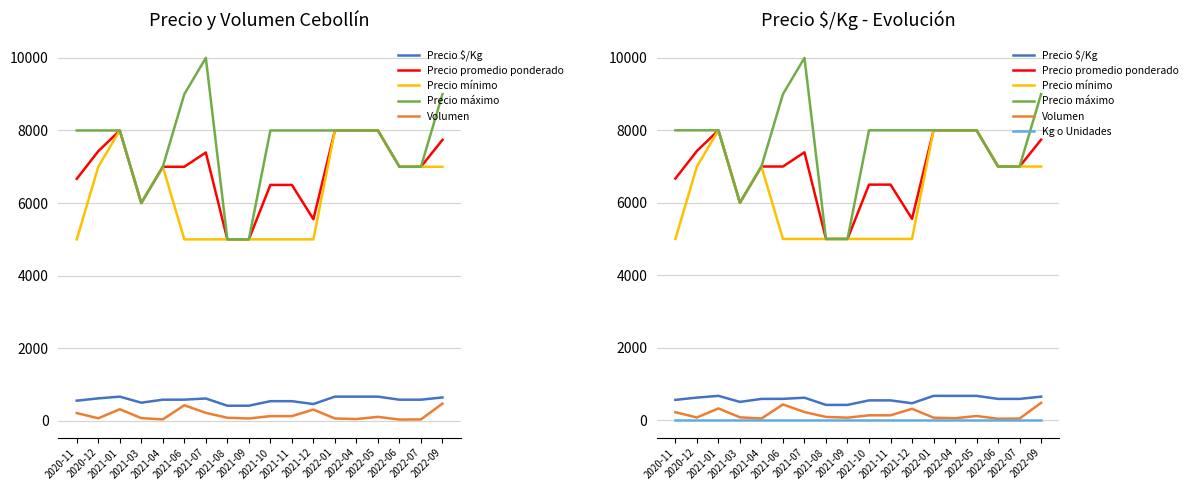

Which series has the largest total across all categories?

Precio máximo